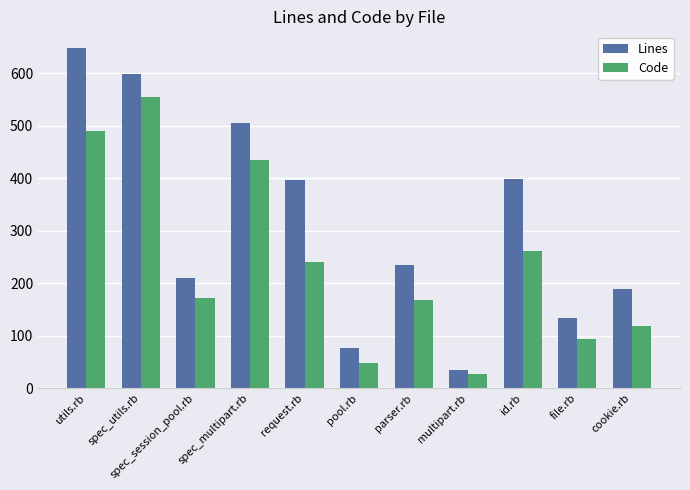

How many series are shown in this chart?

2